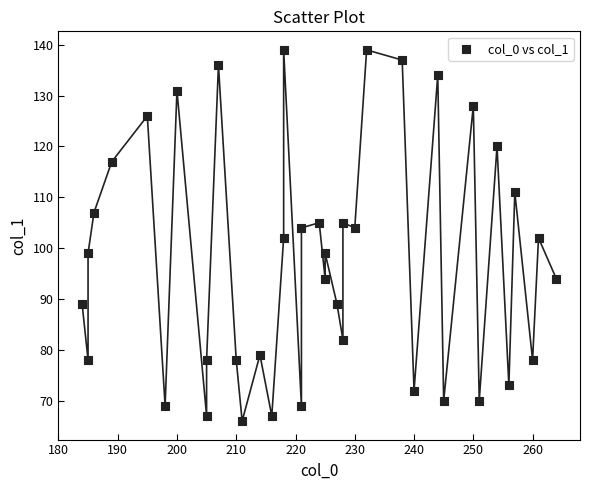

What is the range of Y values (max minus min)?

73